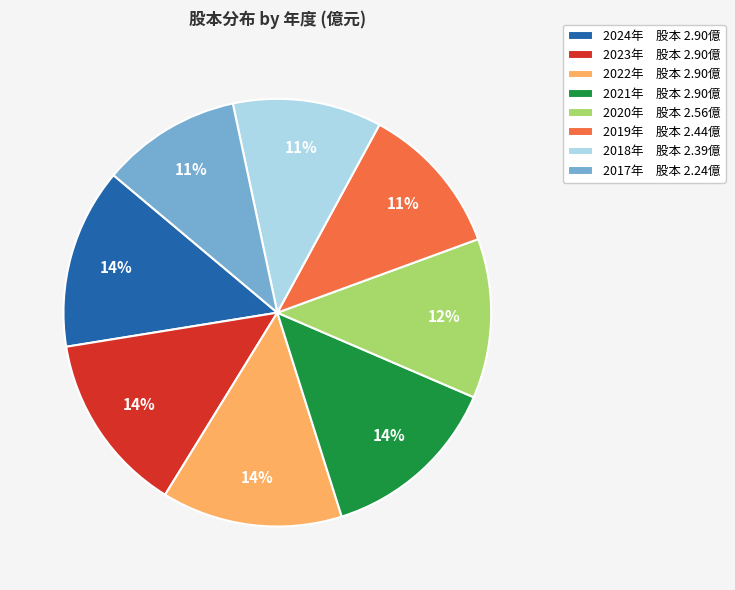

Between 2022年 股本 2.90億 and 2020年 股本 2.56億, which is larger?

2022年 股本 2.90億